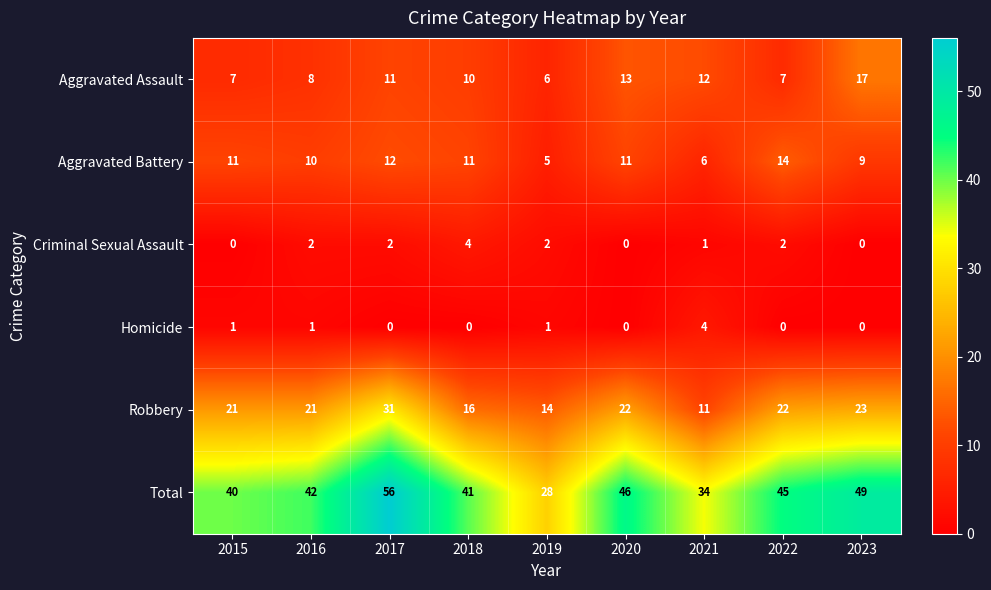

At which label is Aggravated Battery closest to 9?

2023